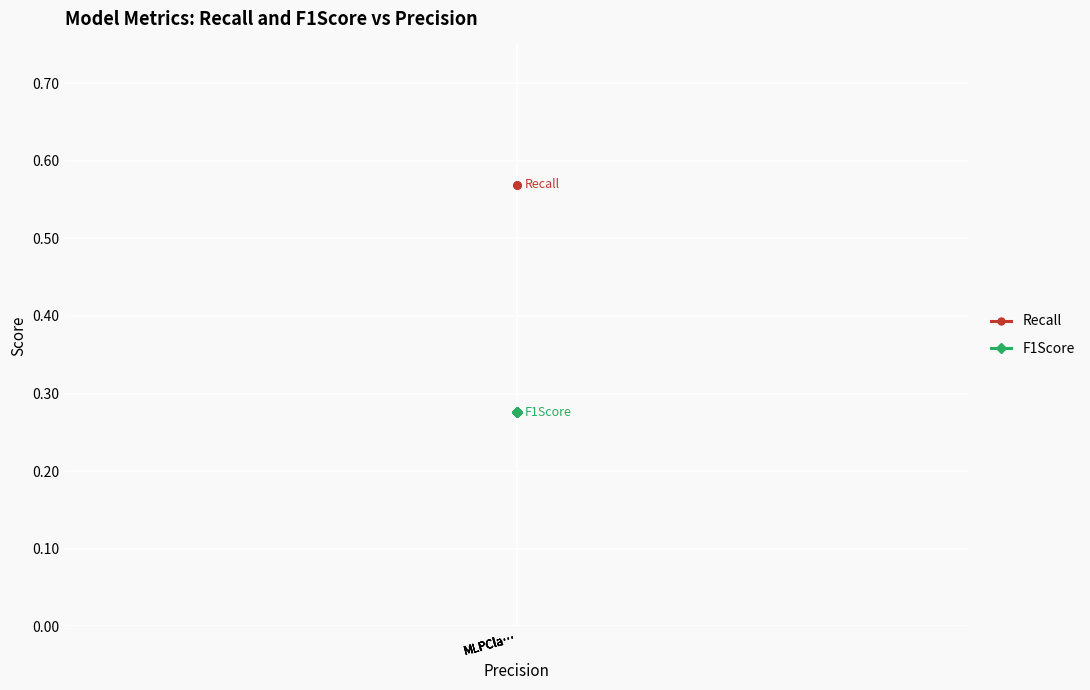

What are all the series names shown in the legend?

Recall, F1Score